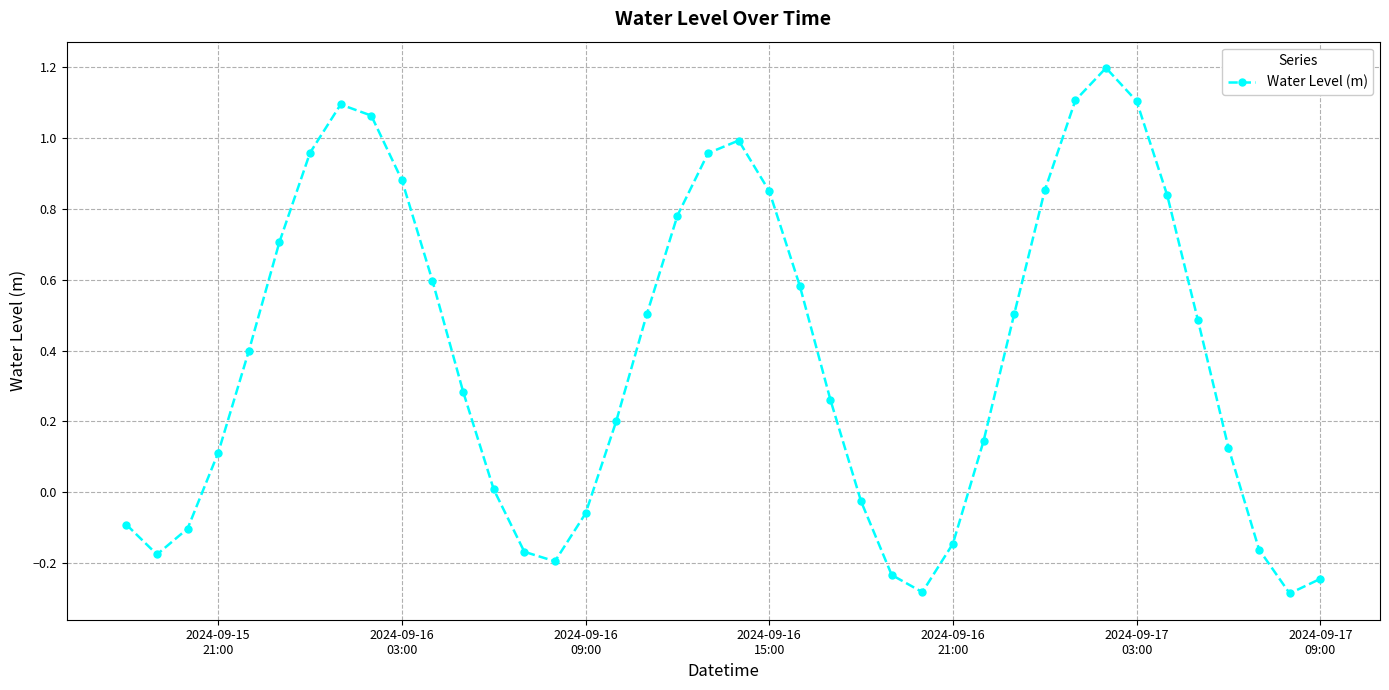

What is the greatest value displayed?

1.2